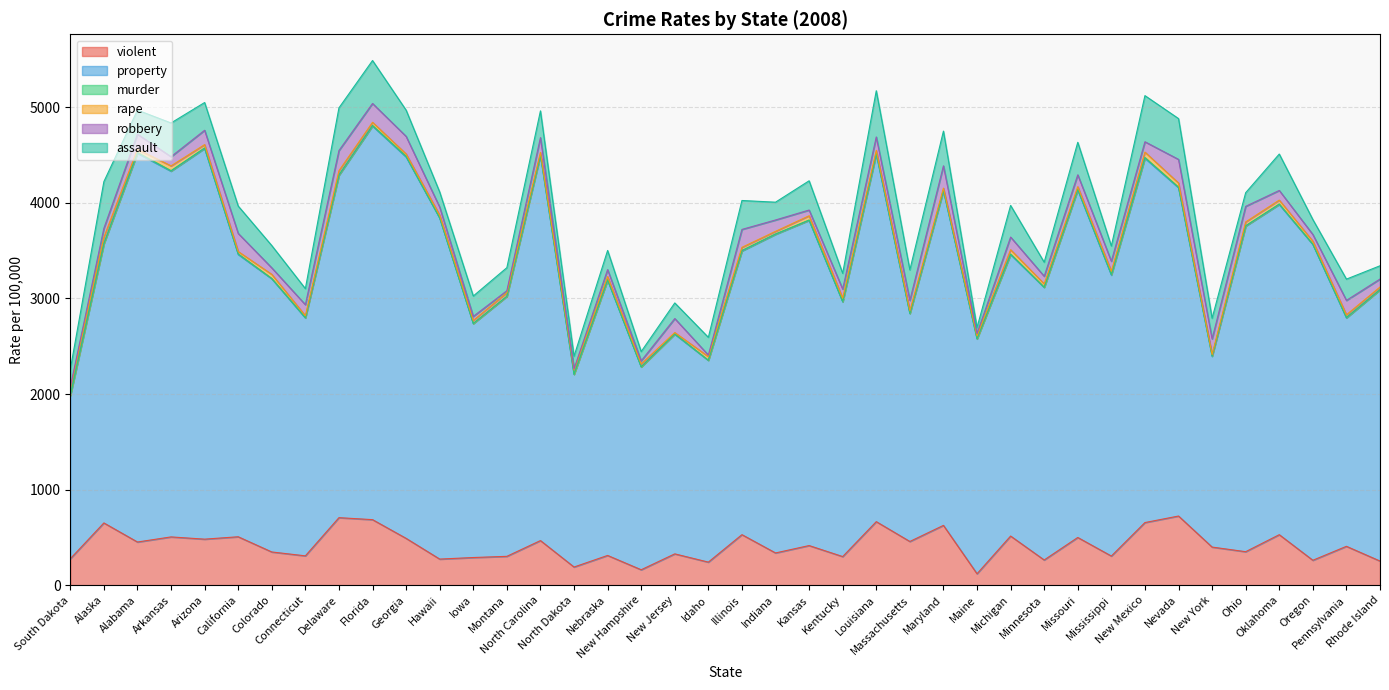

What is the difference between the maximum and minimum values in the property series?

2413.8